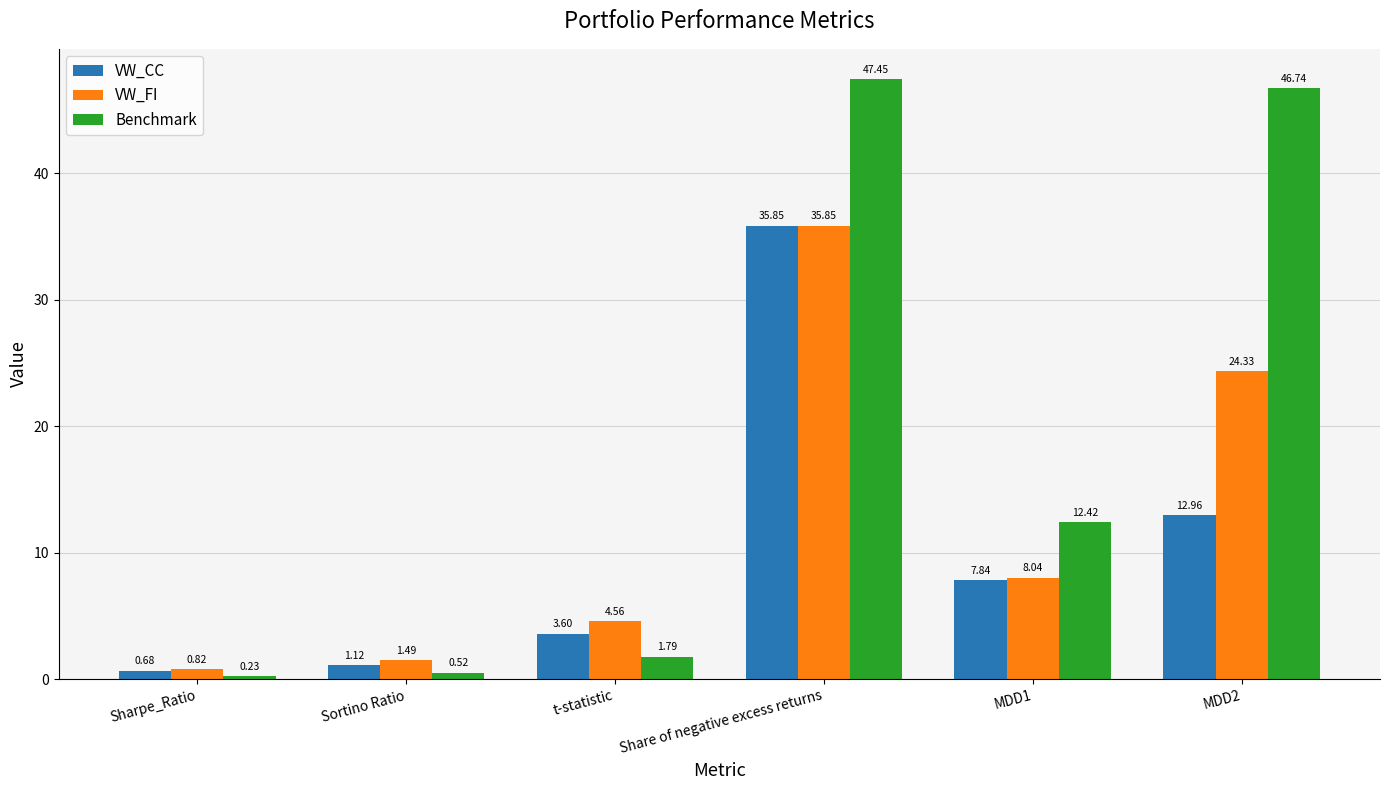

What is the difference between the second highest and second lowest values in the VW_FI series?

22.8